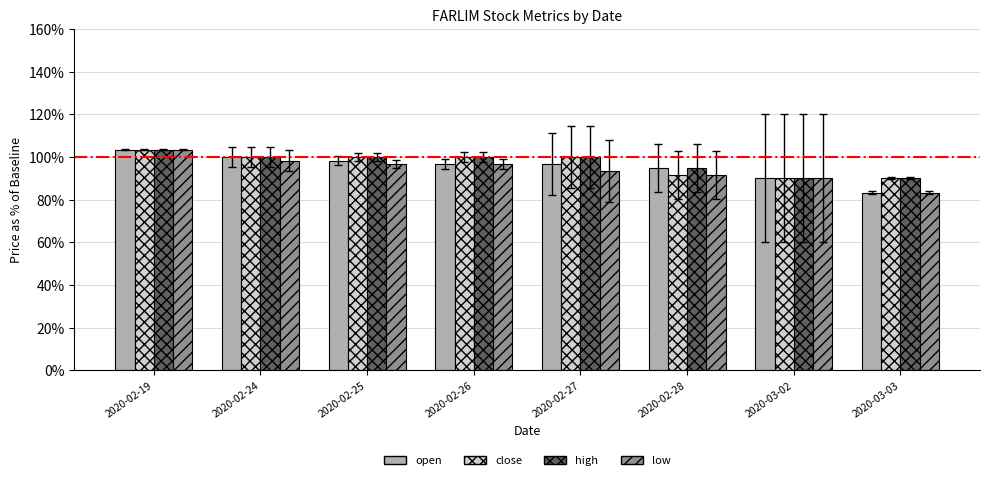

Between 2020-02-25 and 2020-03-03, which series saw the biggest shift?

open